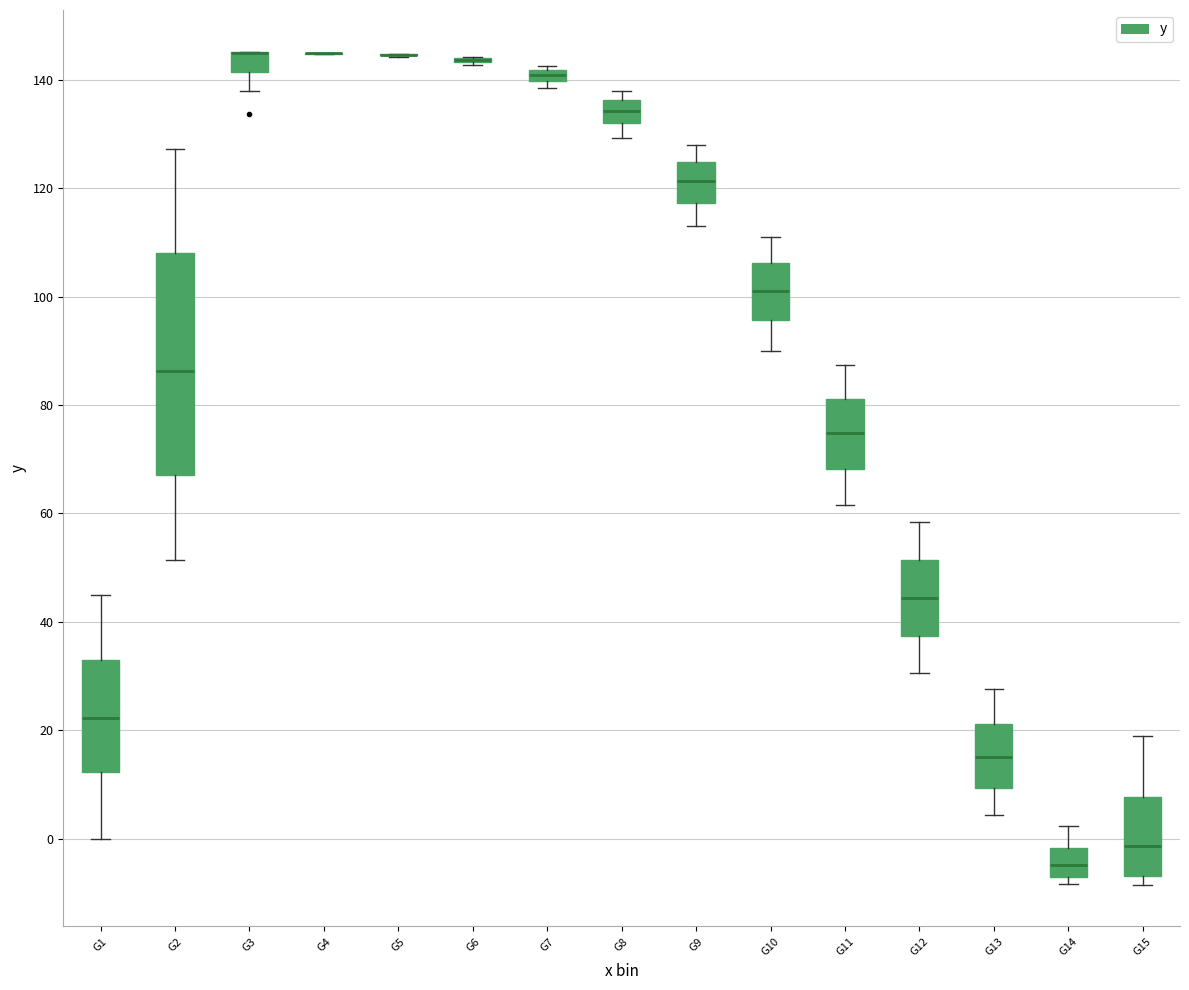

Where is the lower edge of the box for G10 on the y-axis? The values are not printed on the chart, so give them approximately, as read against the axis.

96